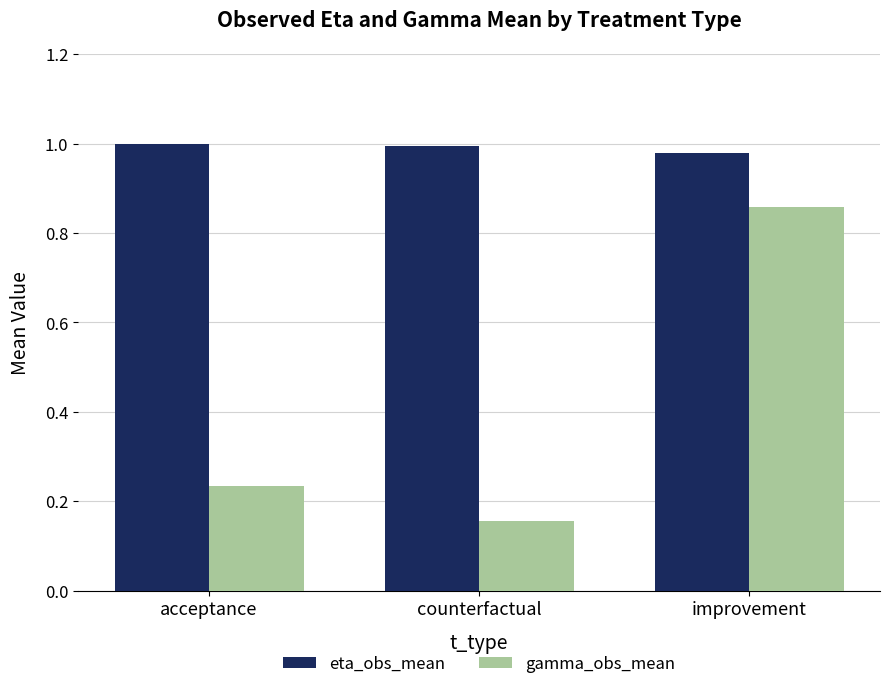

Rank the series by their maximum value, from lowest to highest.

gamma_obs_mean, eta_obs_mean